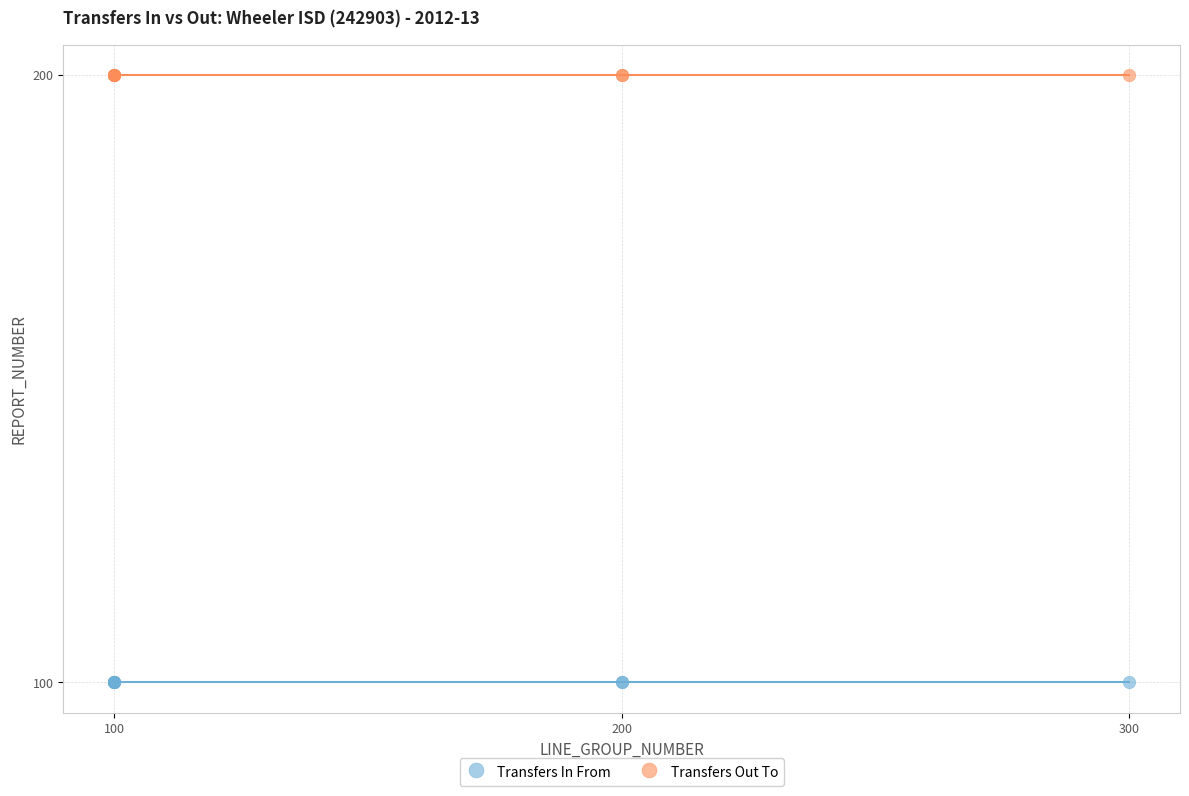

Which series contains the lowest Y value?

Transfers In From